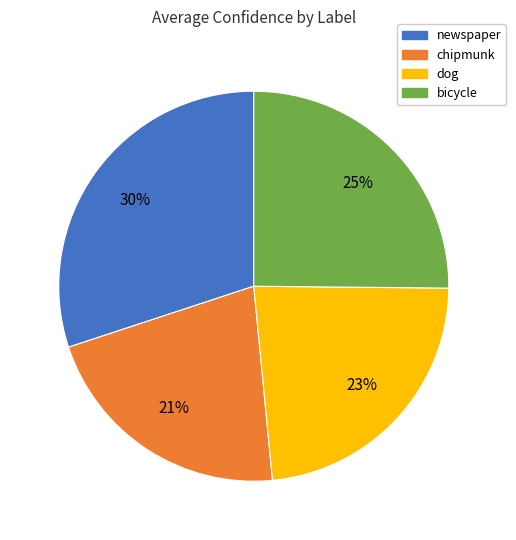

How many segments does this pie chart have?

4